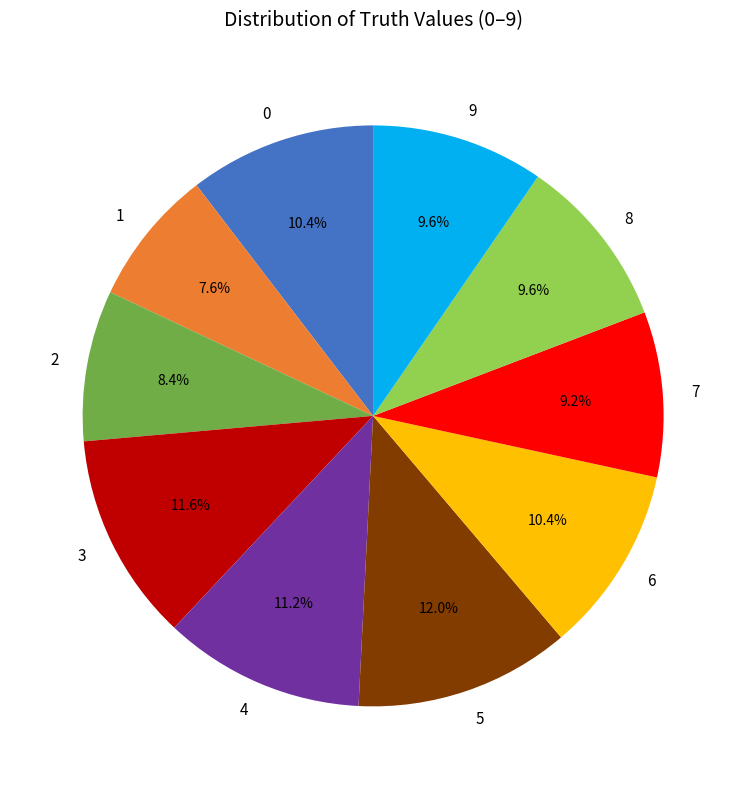

To the nearest percent, what percentage of the pie is 2?

8%